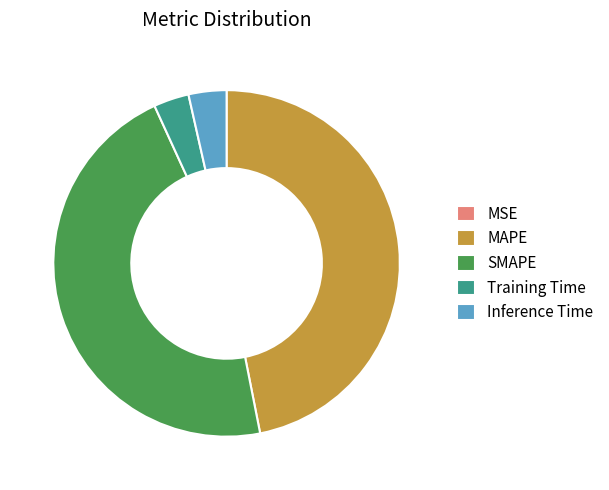

True or false: SMAPE accounts for 46% of the total.

True